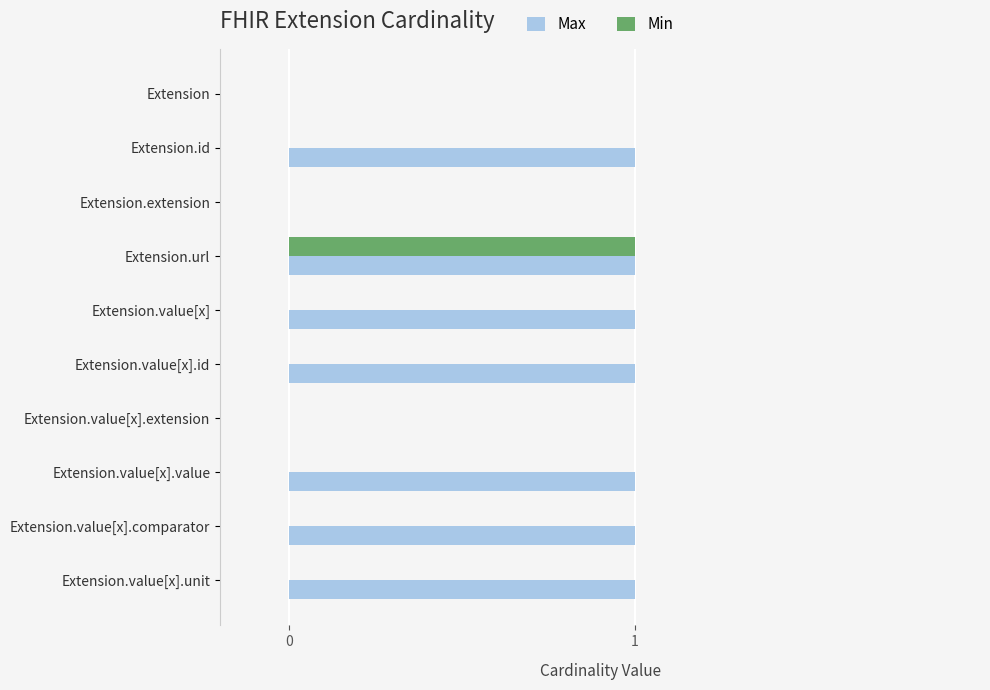

At which category is the sum across all series the highest?

Extension.url